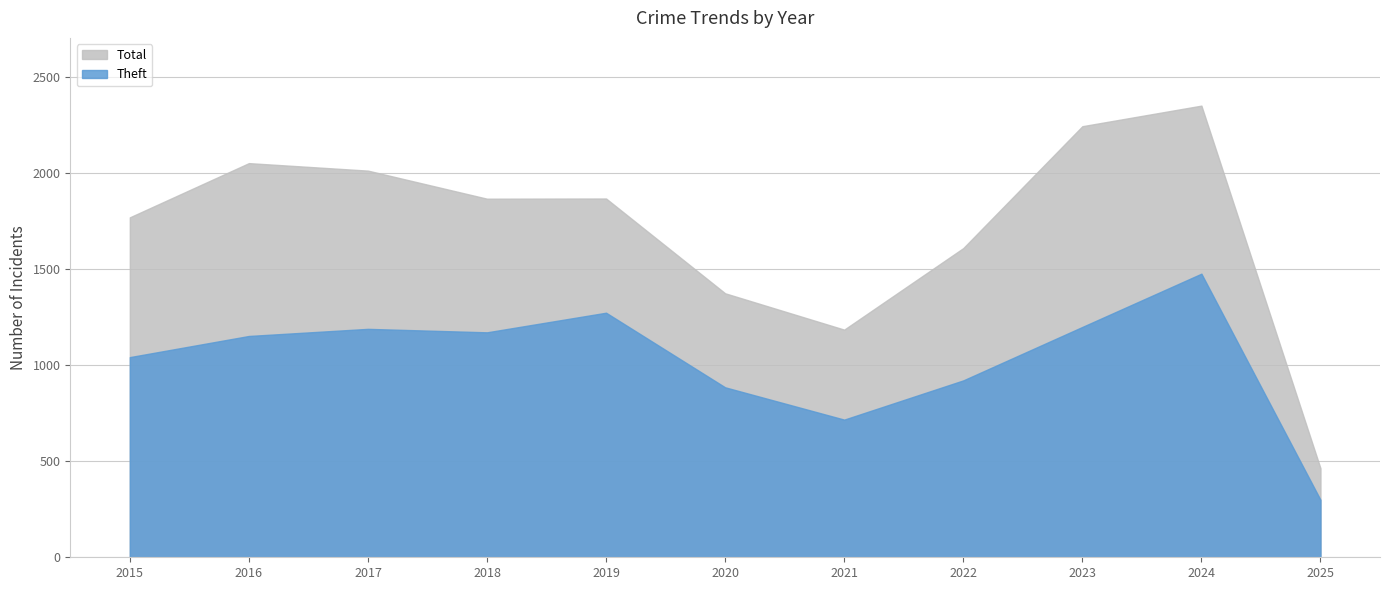

List the labels in order of Theft value, largest first.

2024, 2019, 2023, 2017, 2018, 2016, 2015, 2022, 2020, 2021, 2025